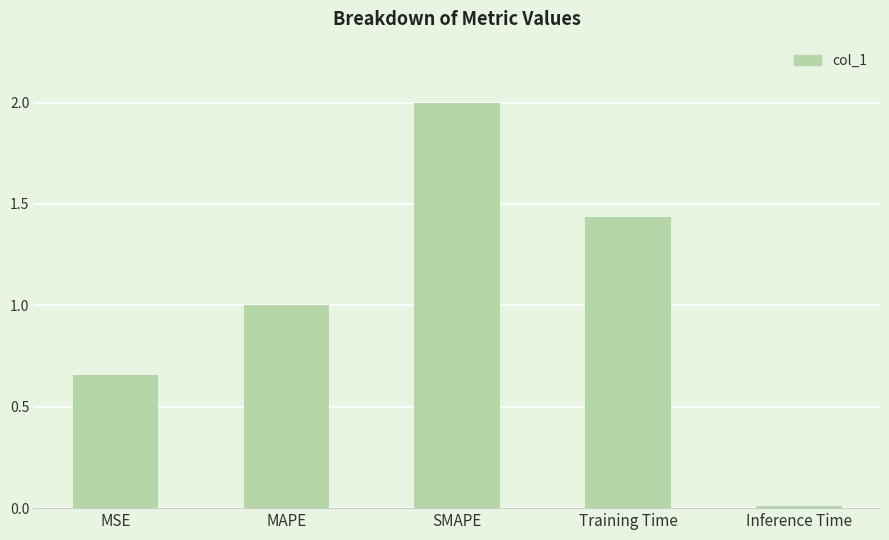

What is the difference between the maximum and minimum values?

2.0